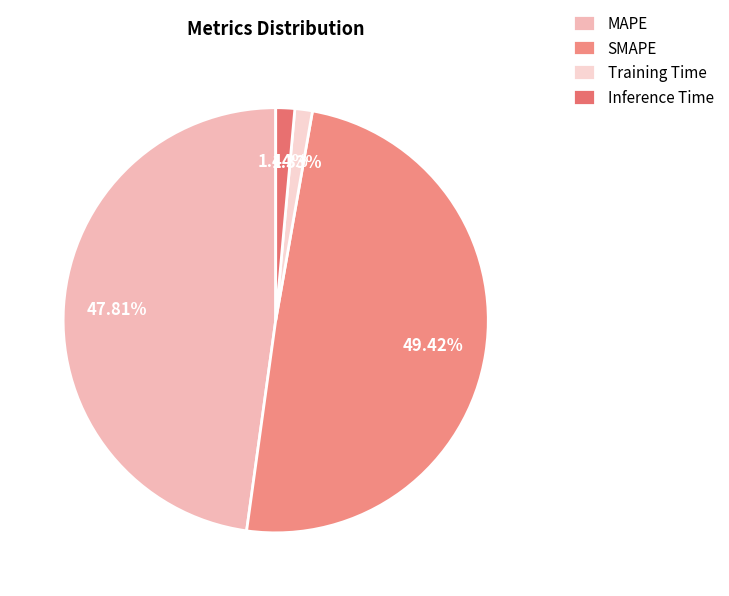

True or false: SMAPE accounts for 49% of the total.

True